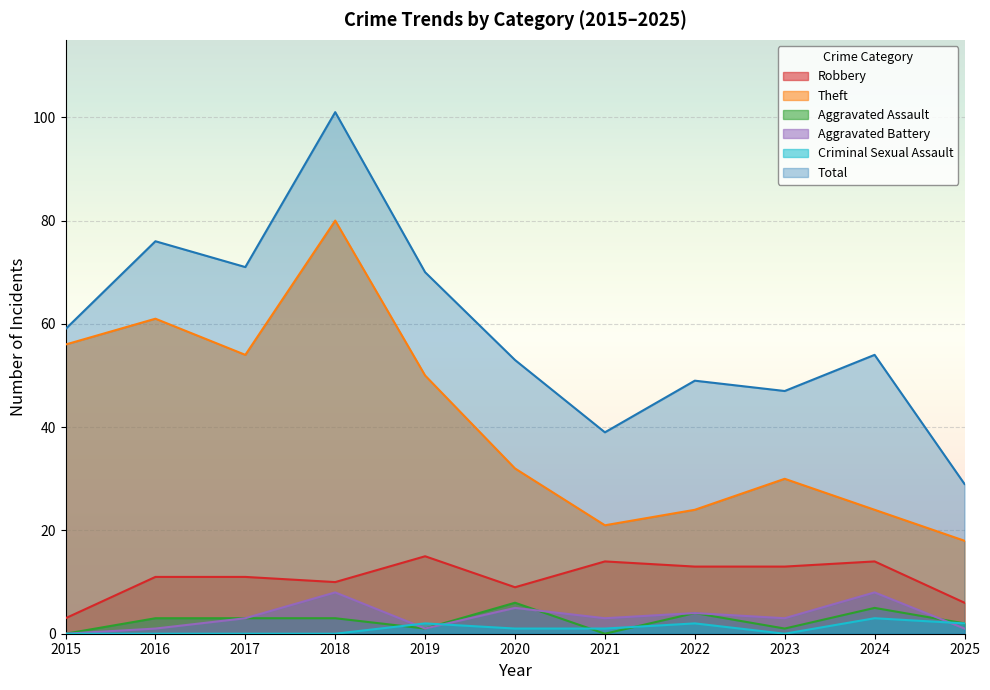

What is the average value of the Theft series?

41